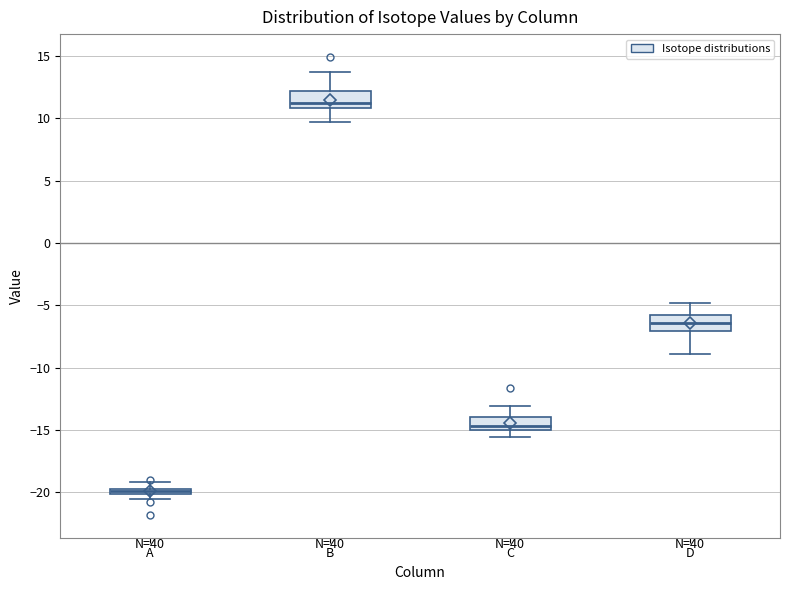

Where does the upper whisker of the box for C end on the y-axis? The values are not printed on the chart, so give them approximately, as read against the axis.

-13.0